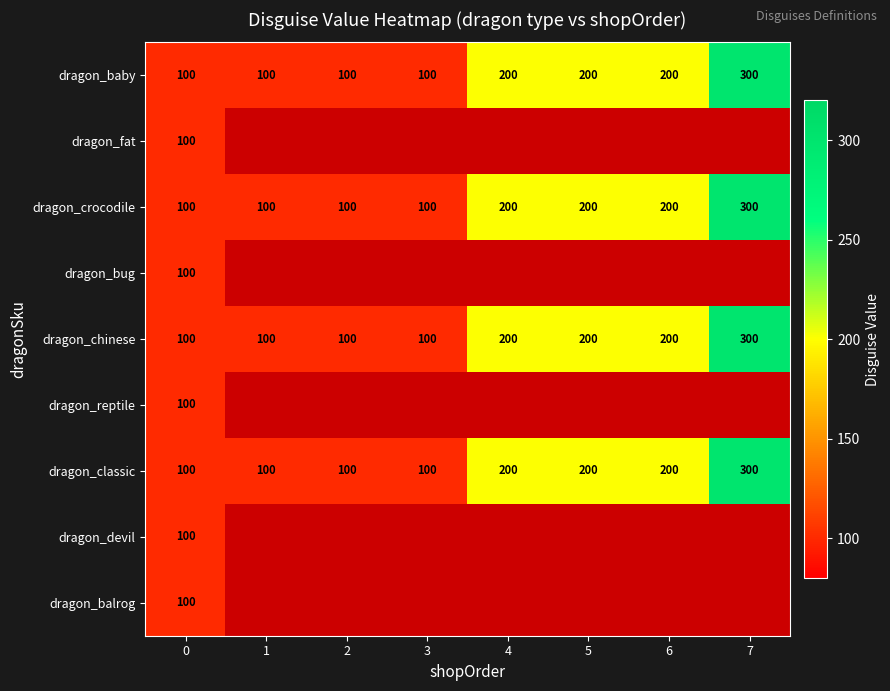

What is the minimum value for dragon_classic?

100